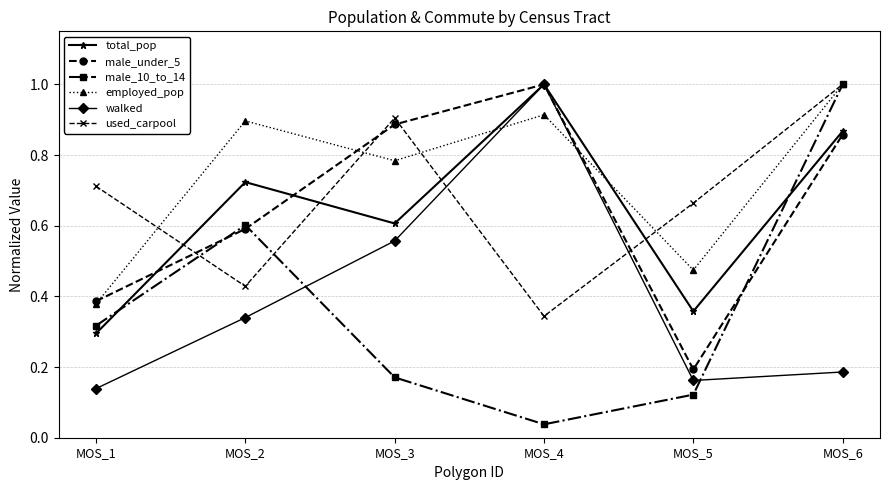

Is this an area chart (filled region under the line)?

No